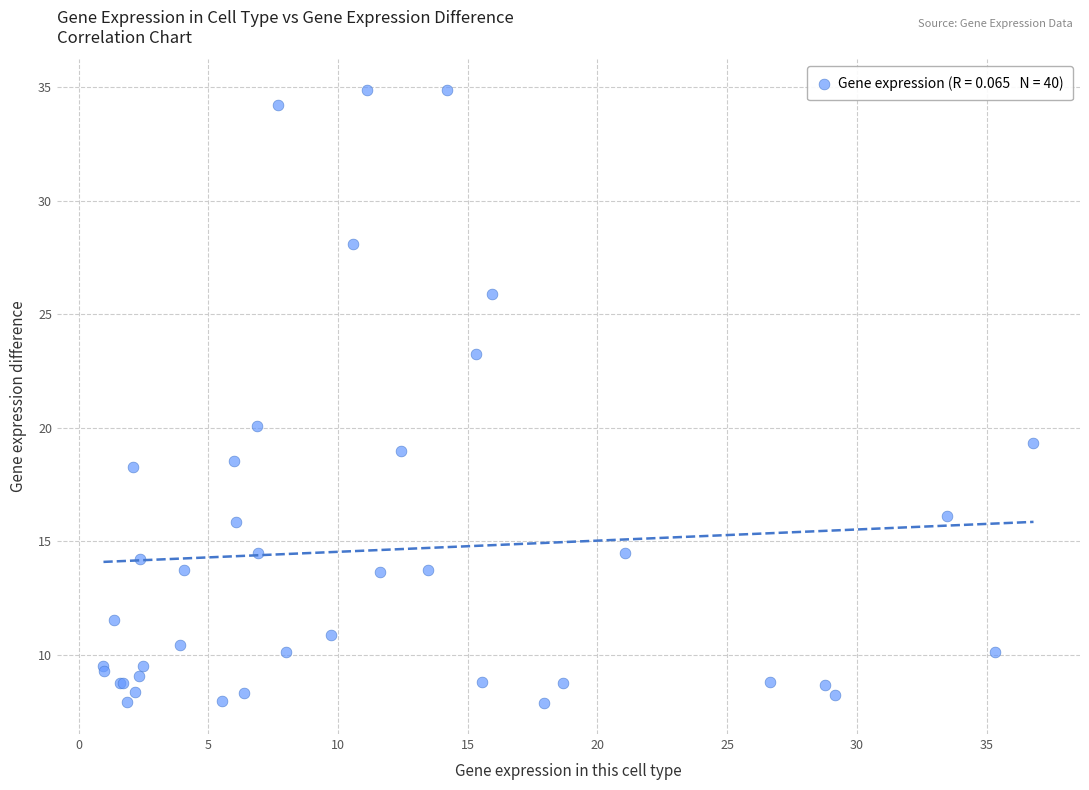

What Y value in the scatter plot is closest to 21?

20.1